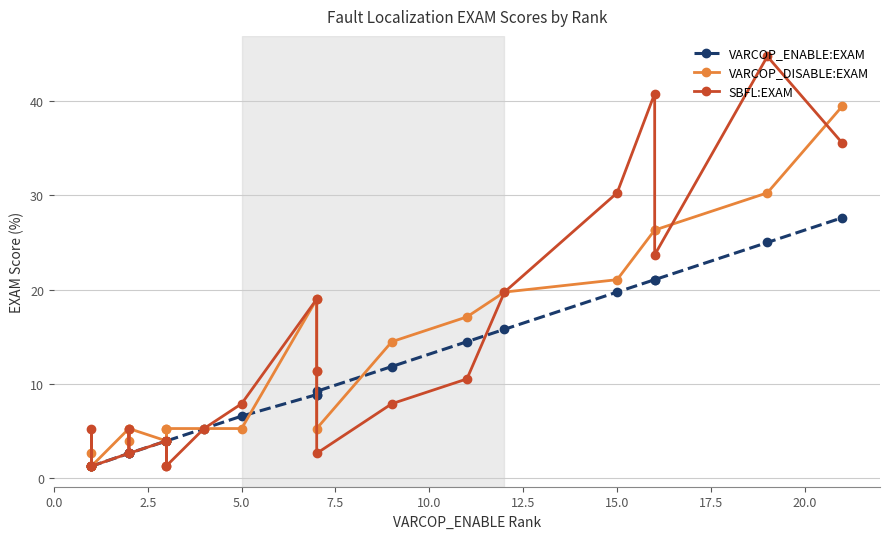

Reading right to left, what are all the values shown in this chart?

VARCOP_ENABLE:EXAM: 27.6	25.0	21.1	21.1	19.7	15.8	14.5	11.8	9.2	8.9	8.9	6.6	5.3	3.9	3.9	3.9	3.9	2.6	2.6	2.6	1.3	1.3	1.3	1.3
VARCOP_DISABLE:EXAM: 39.5	30.3	26.3	26.3	21.1	19.7	17.1	14.5	5.3	11.4	19.0	5.3	5.3	5.3	3.9	5.3	3.9	5.3	3.9	5.3	1.3	1.3	2.6	1.3
SBFL:EXAM: 35.5	44.7	23.7	40.8	30.3	19.7	10.5	7.9	2.6	11.4	19.0	7.9	5.3	1.3	3.9	1.3	3.9	2.6	5.3	2.6	1.3	1.3	5.3	1.3